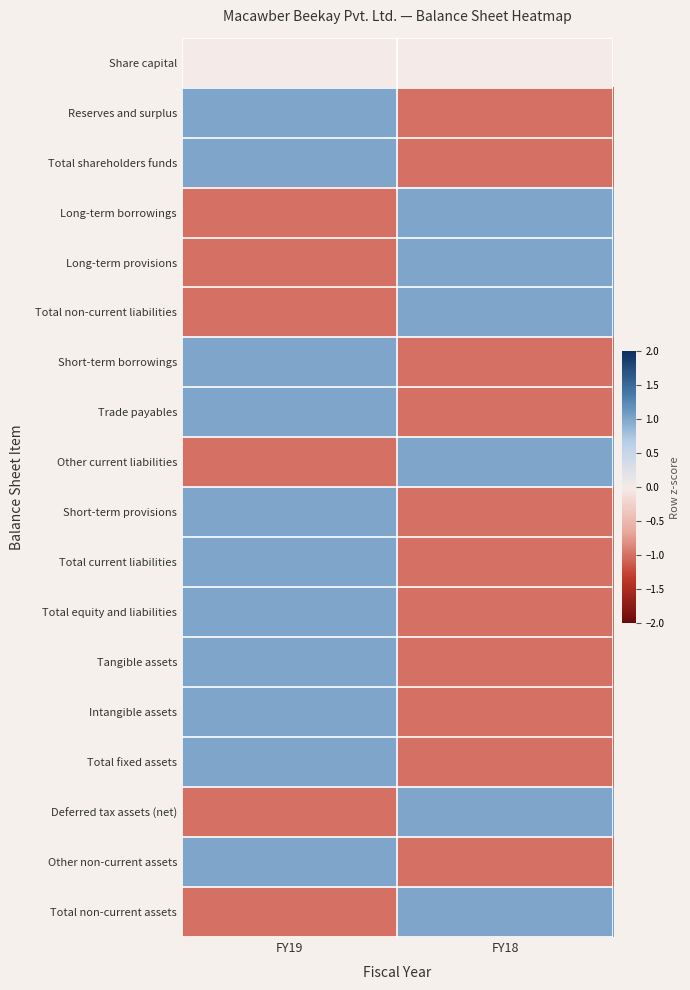

What is the difference between the highest and lowest values at FY19?

2